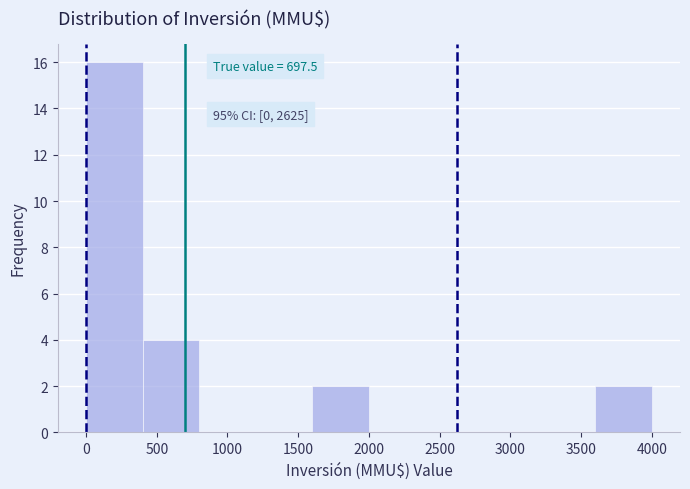

Over which range of the x-axis is the bar tallest?

0 to 400